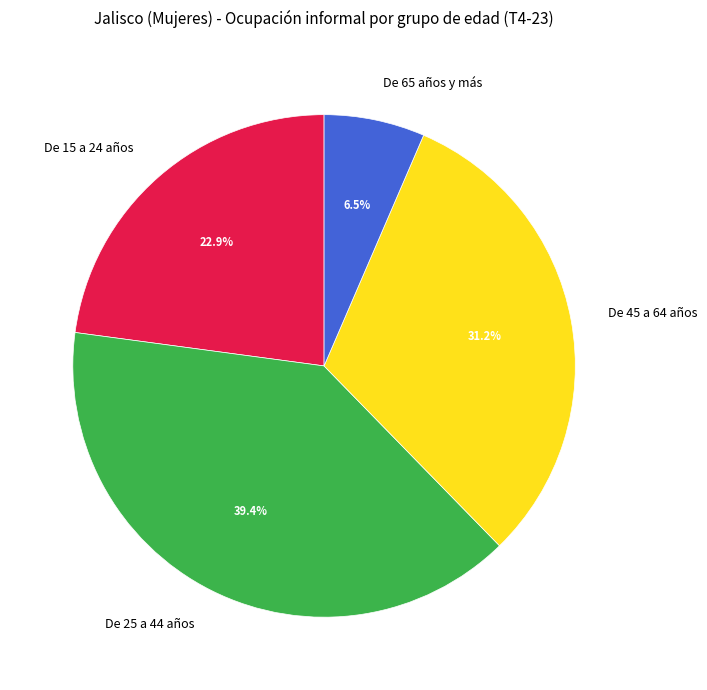

Which has a higher value, De 45 a 64 años or De 25 a 44 años?

De 25 a 44 años